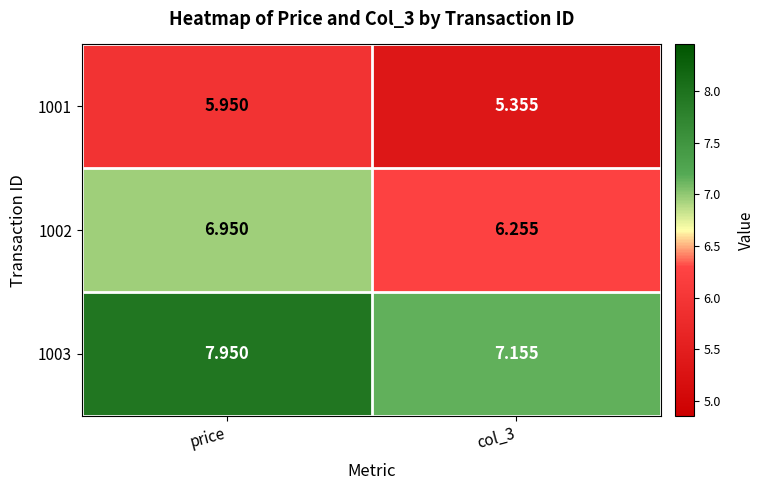

Rank the series at price from highest to lowest value.

1003, 1002, 1001